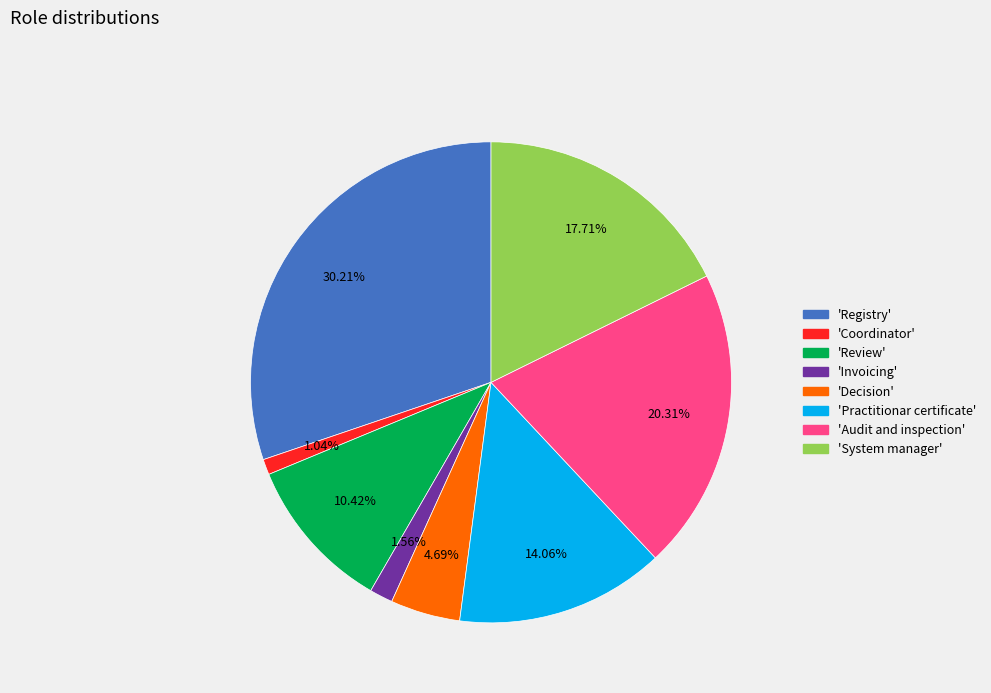

Is there a majority slice in this chart?

No